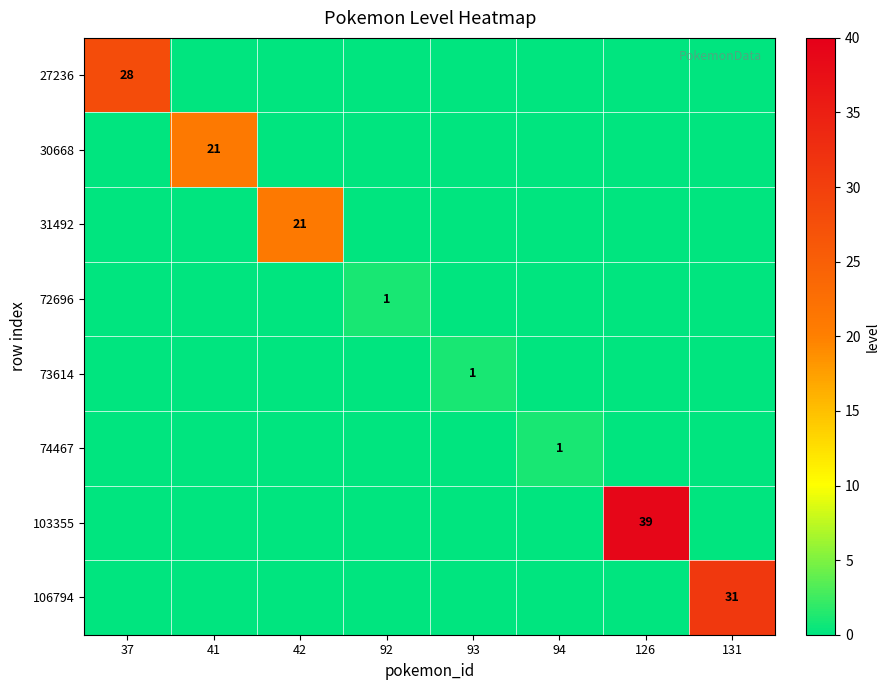

True or false: 27236 has a value of 28 at 37.

True